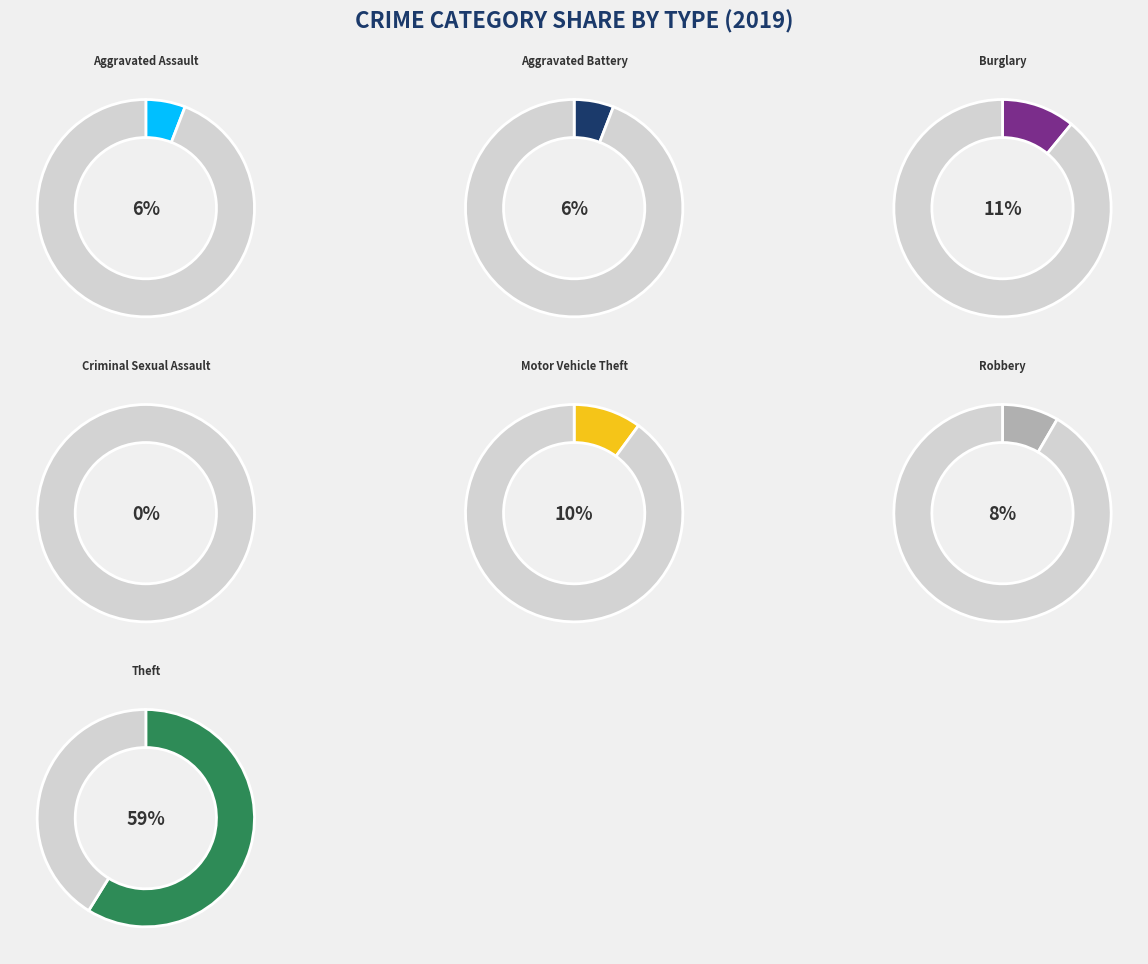

To the nearest percent, what is the difference between the largest and smallest slice percentages?

59%